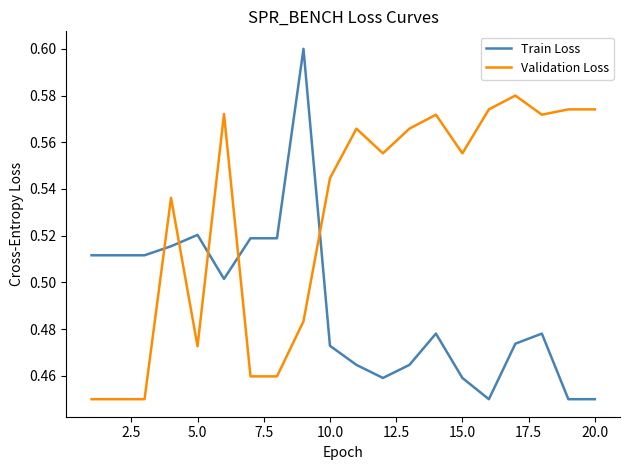

True or false: Validation Loss and Train Loss cross at least once.

True